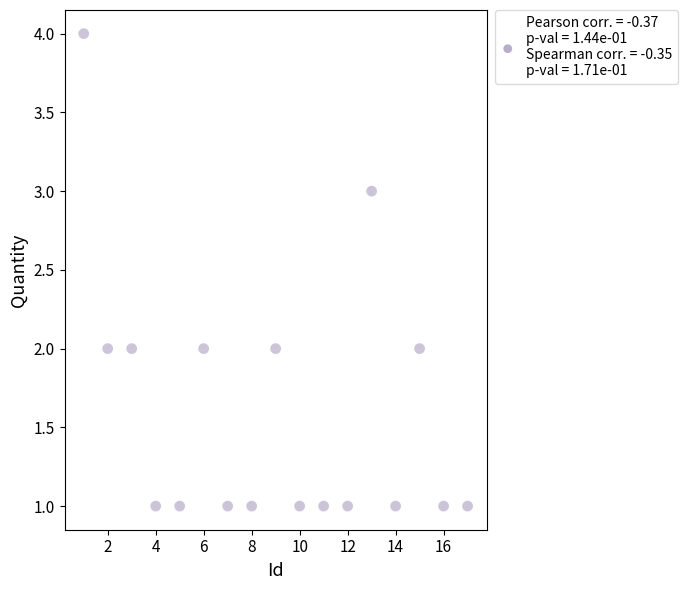

What is the range of X values (max minus min)?

16